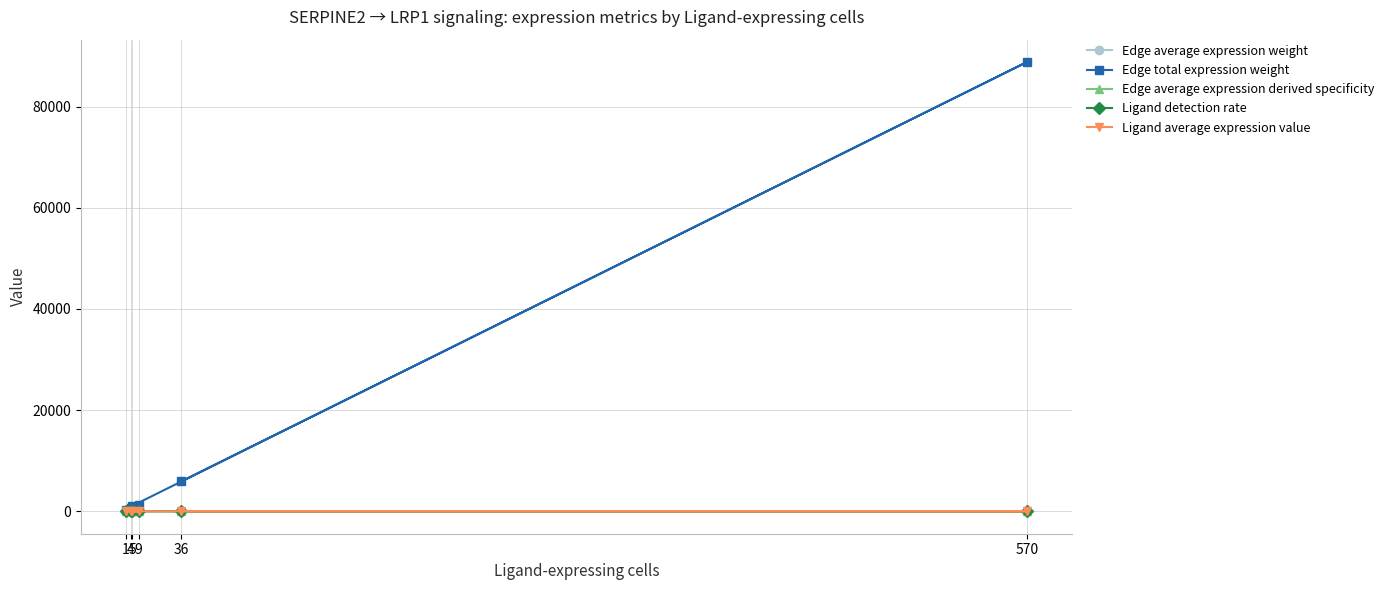

True or false: Ligand detection rate and Ligand average expression value cross at least once.

False